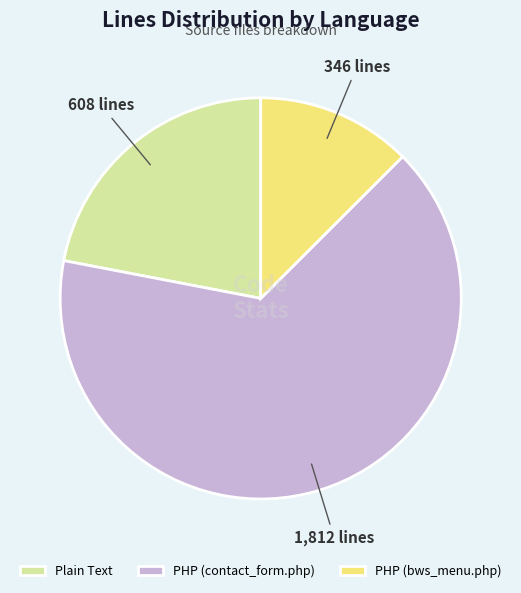

What is the smallest slice in the pie chart?

PHP (bws_menu.php)